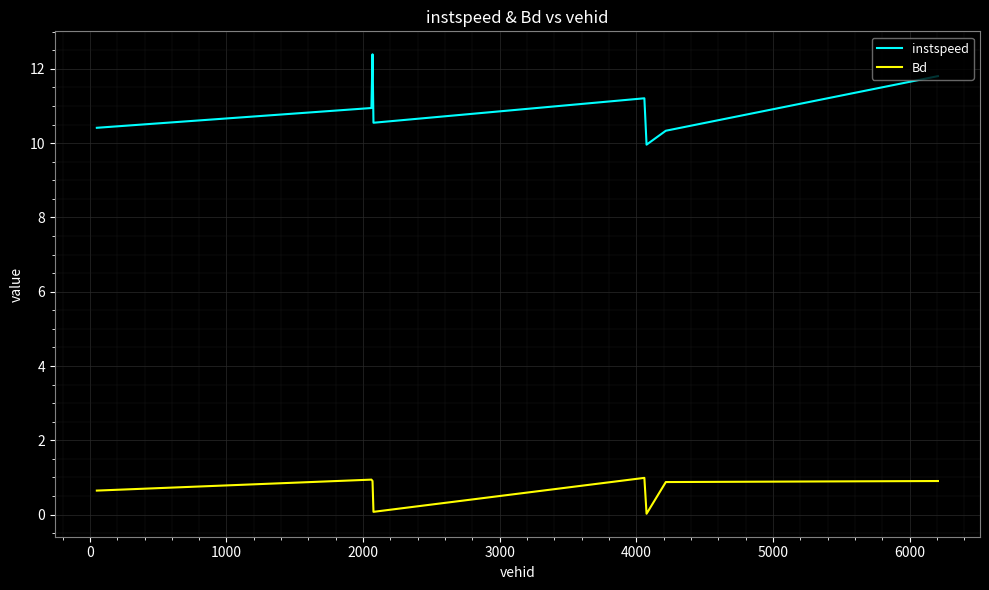

True or false: instspeed and Bd cross at least once.

False